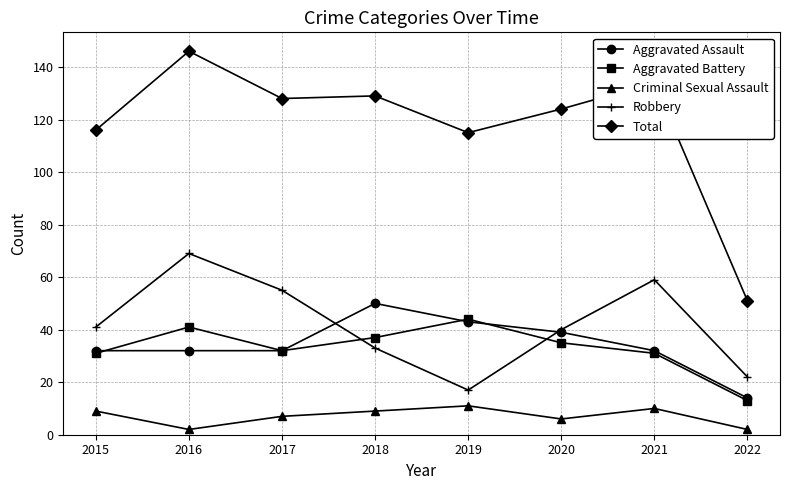

What is the highest value of the Robbery series?

69